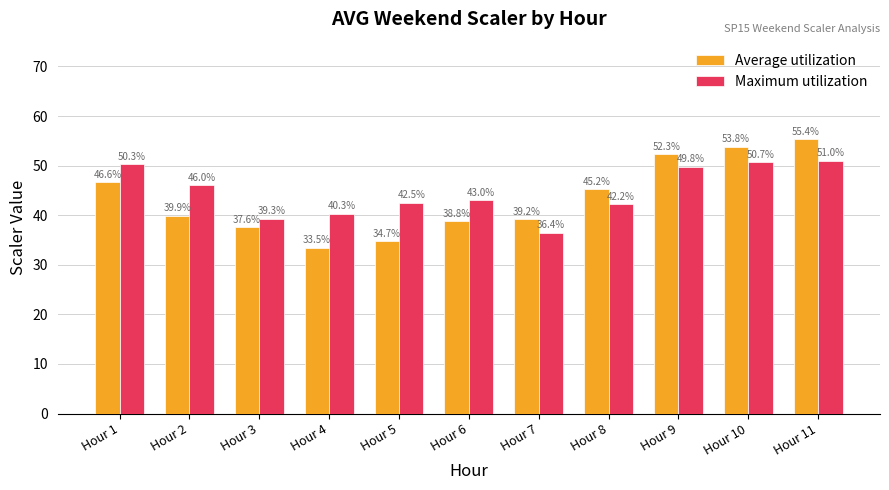

Between Hour 3 and Hour 9, which series saw the biggest shift?

Average utilization